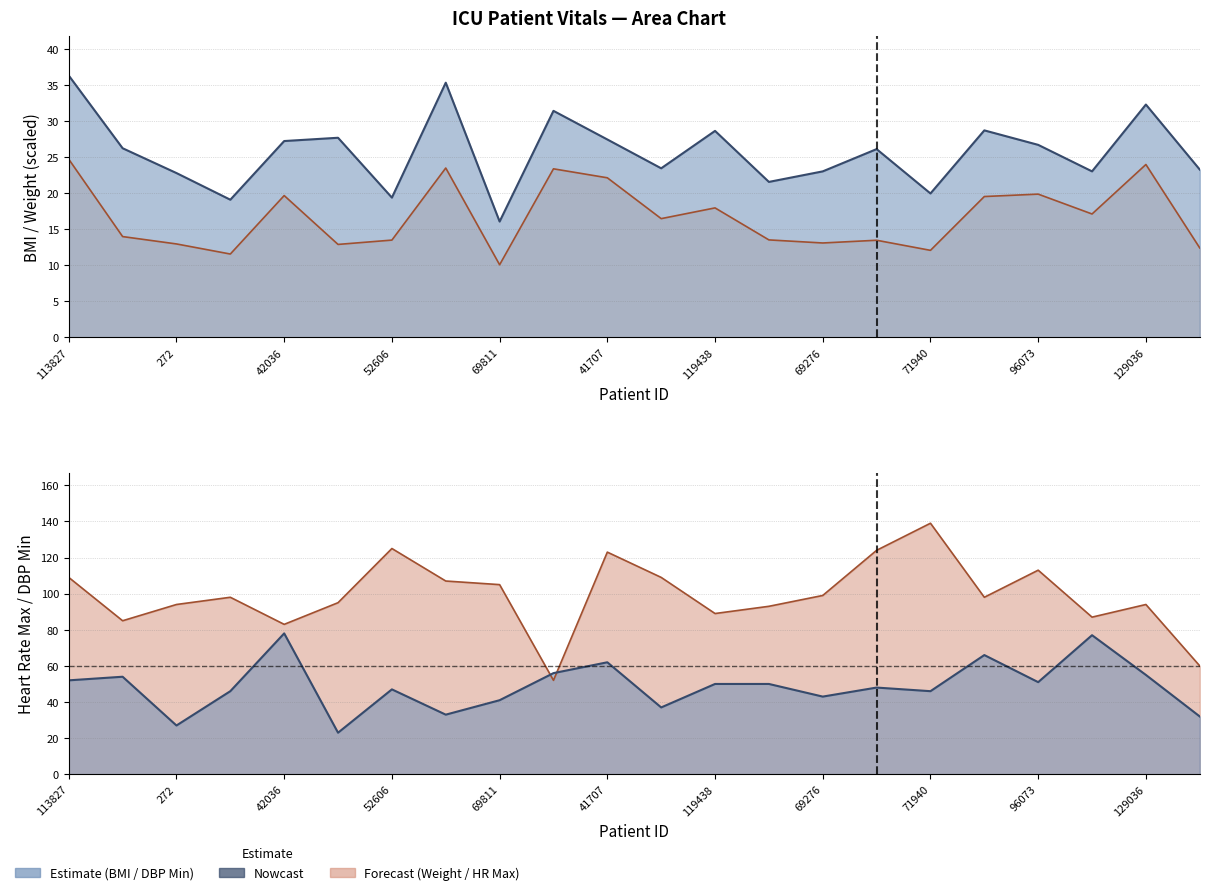

Where does the hr_line series first go above 98?

113827